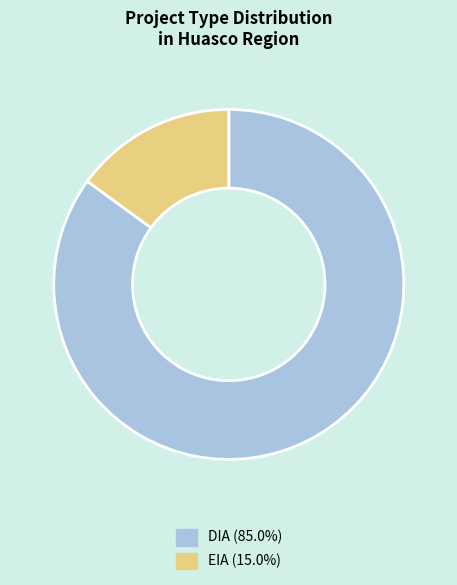

Do DIA (85.0%) and EIA (15.0%) together represent more than half of the pie?

Yes